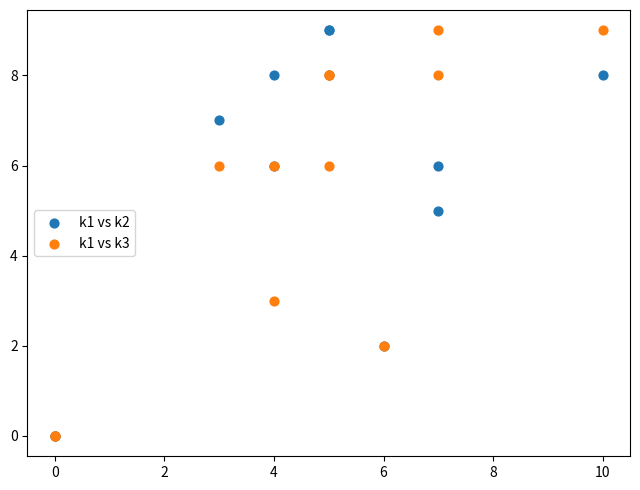

What are all the series names shown in the legend?

k1 vs k2, k1 vs k3